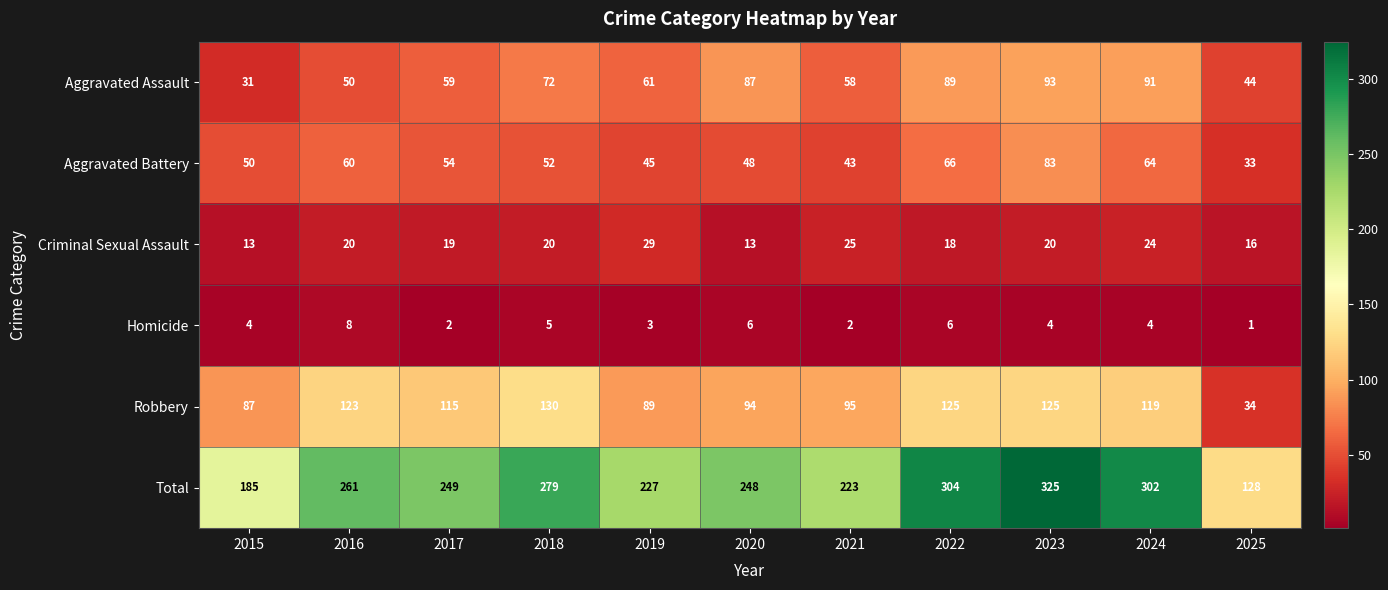

What is the greatest value displayed?

325